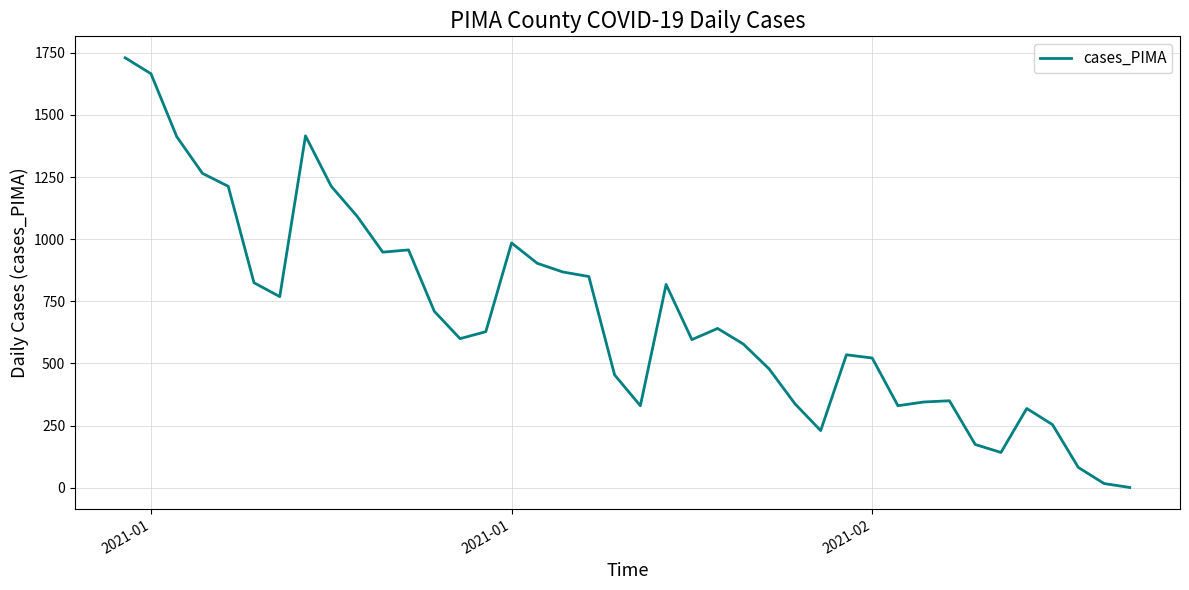

What is the greatest value displayed?

1730